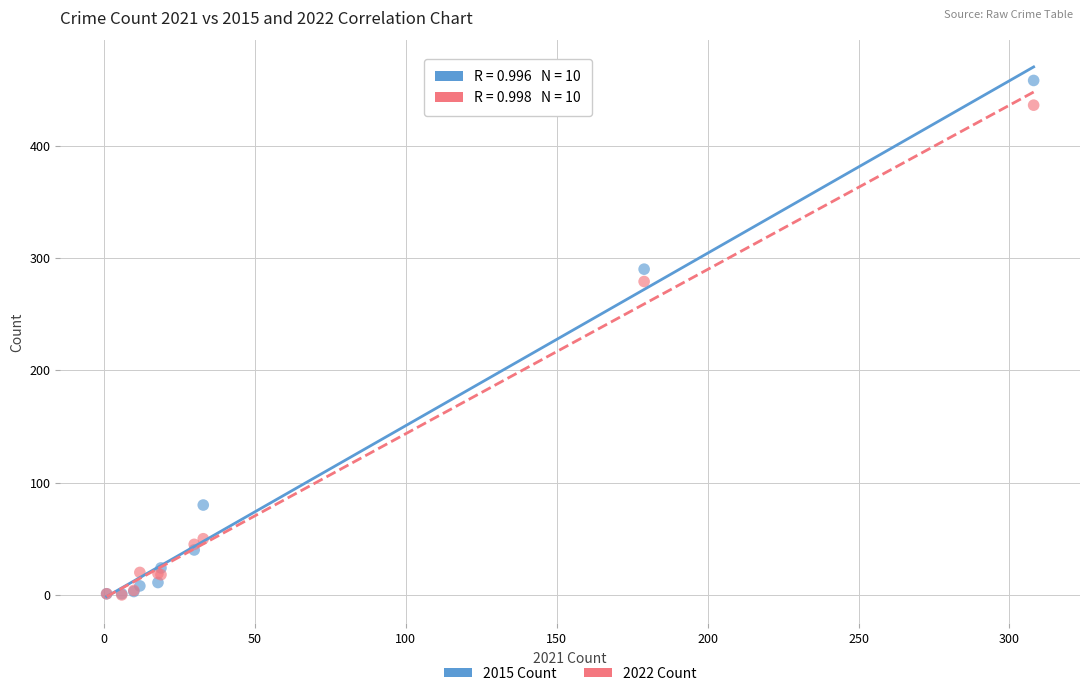

In the 2015 Count series, what Y value is closest to 229?

290